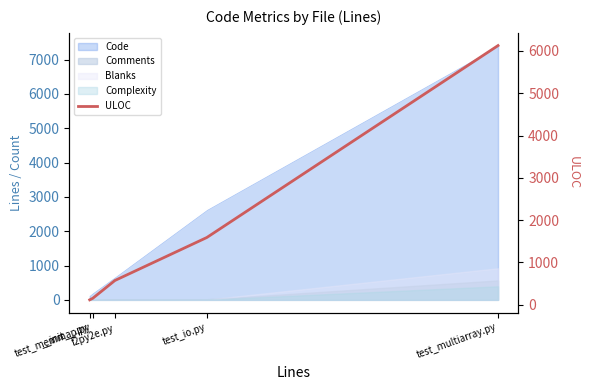

What is the difference between the values at test_multiarray.py and test_io.py?

4536